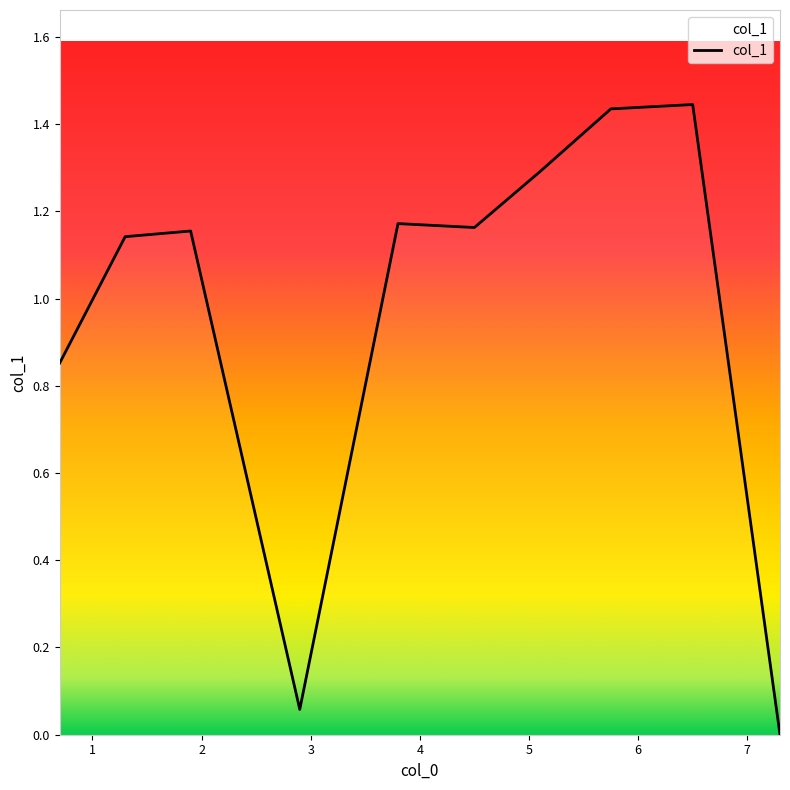

Does the chart have visible grid lines?

No